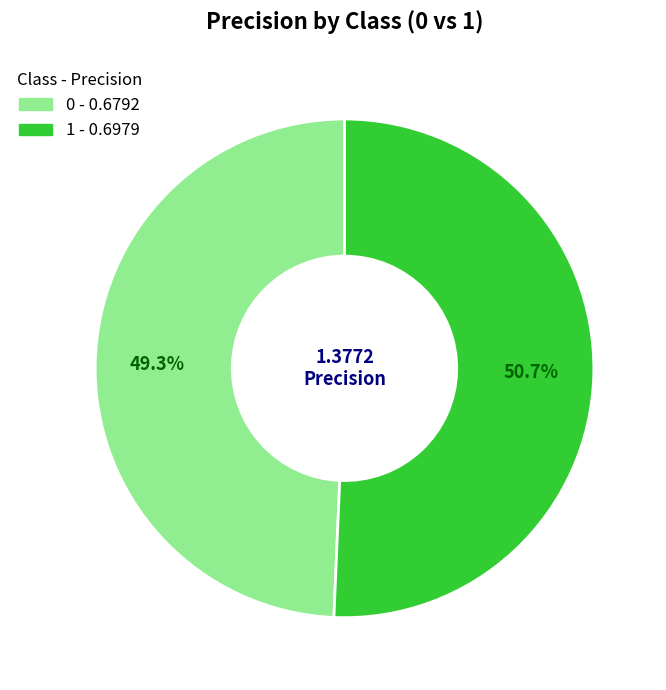

Which has a higher value, 0 or 1?

1